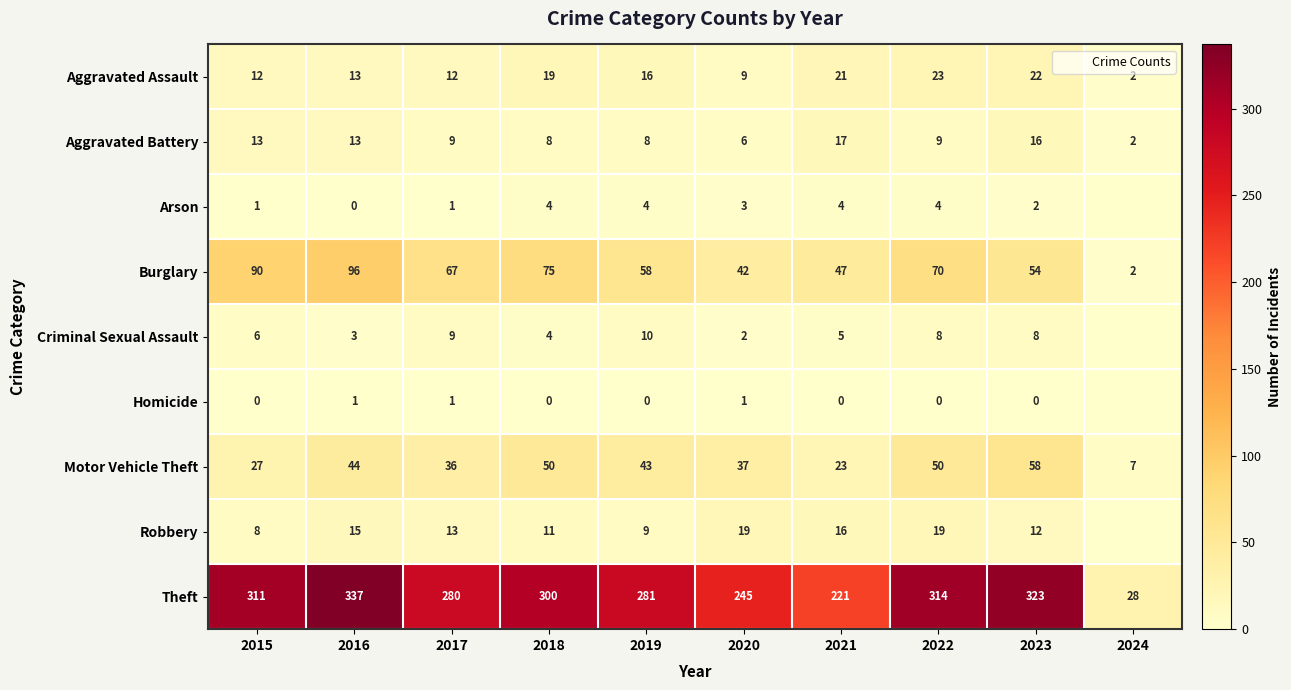

What is the sum of the Aggravated Assault values at 2024 and 2023?

24